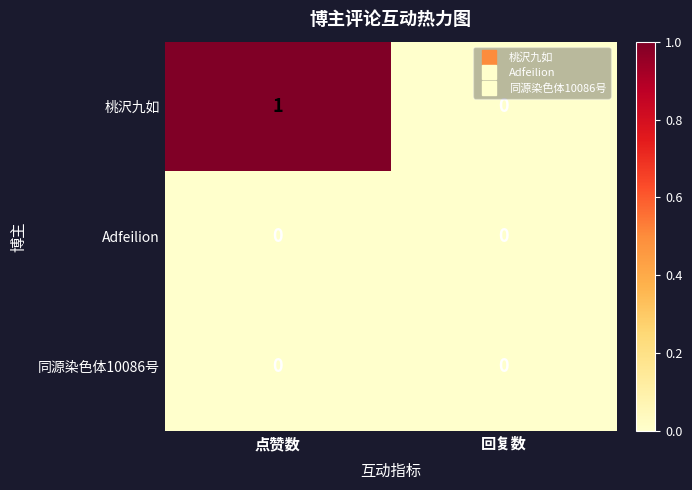

Reading left to right, list all the values displayed in this chart.

桃沢九如: 1	0
Adfeilion: 0	0
同源染色体10086号: 0	0